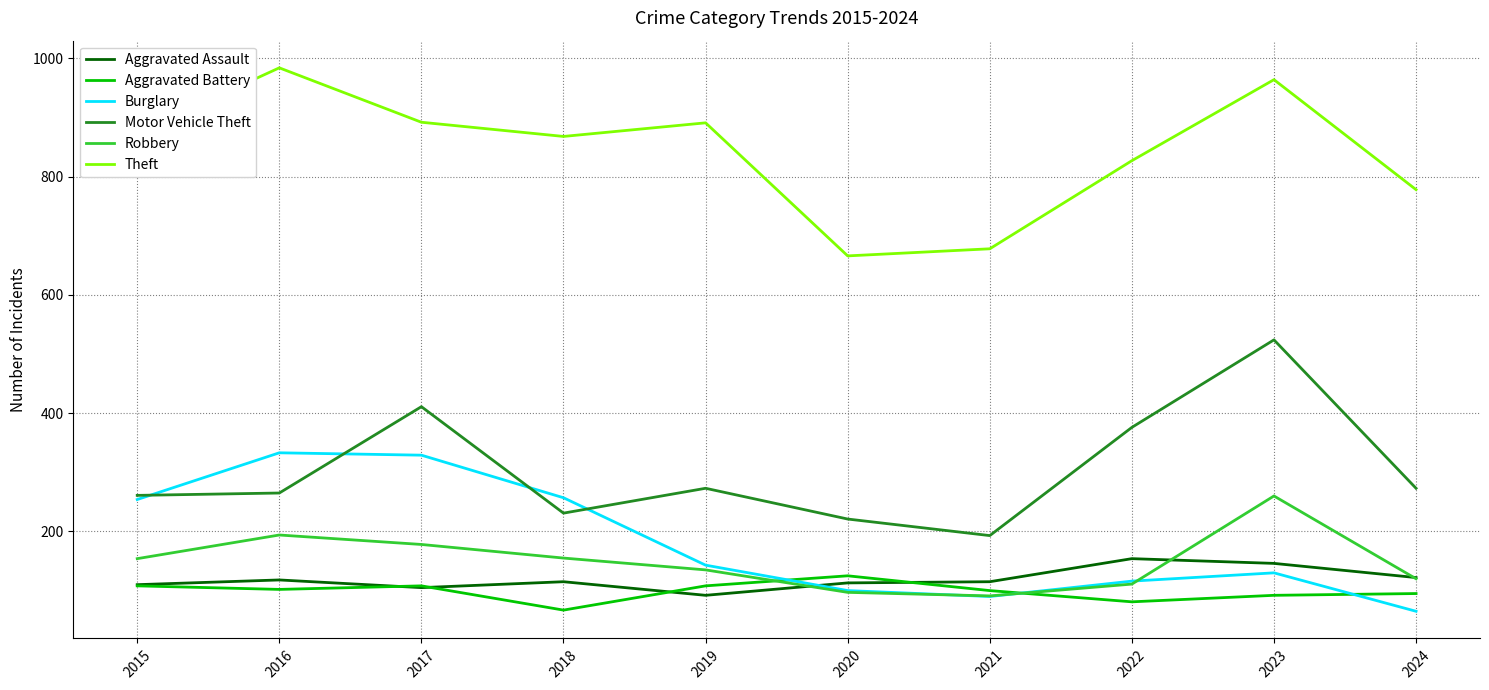

What are all the series names shown in the legend?

Aggravated Assault, Aggravated Battery, Burglary, Motor Vehicle Theft, Robbery, Theft